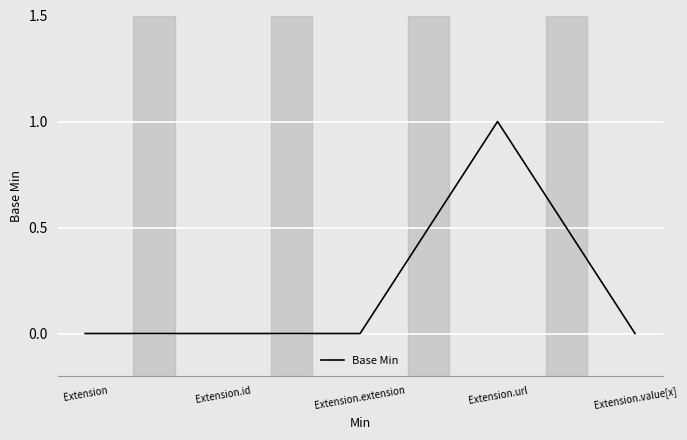

What position from the right is Extension.value[x]?

1